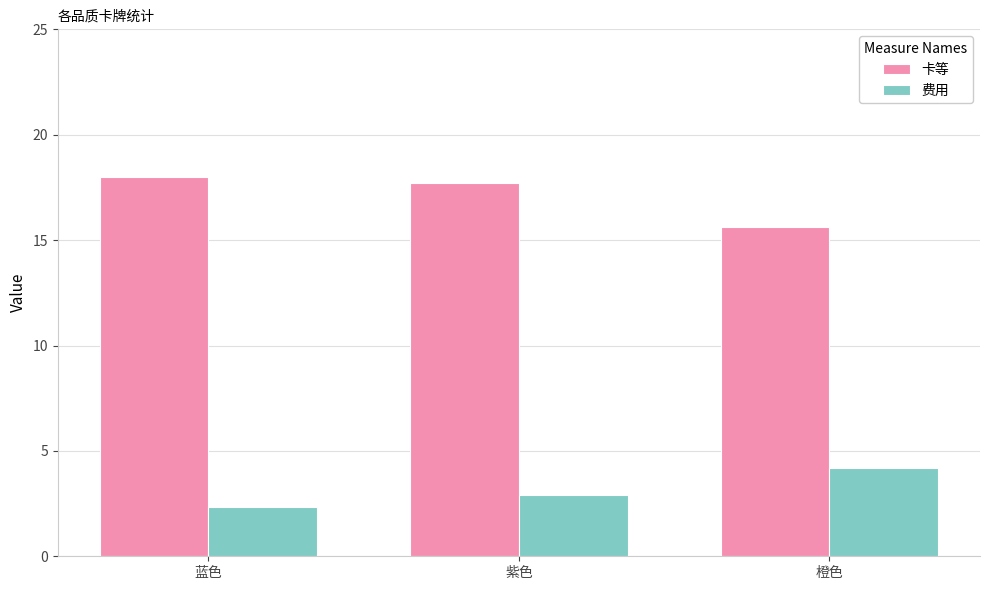

Count the 费用 values in the range 2 to 4.

2